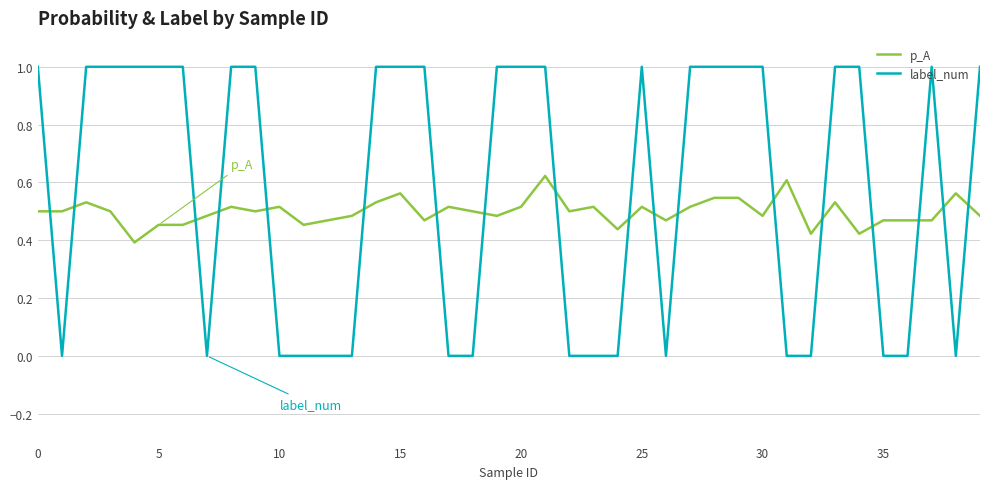

Which series has the largest total across all categories?

label_num